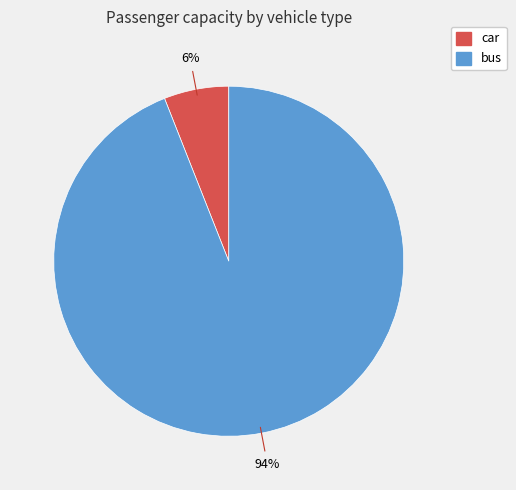

Is it true that car is 1% of the pie?

False